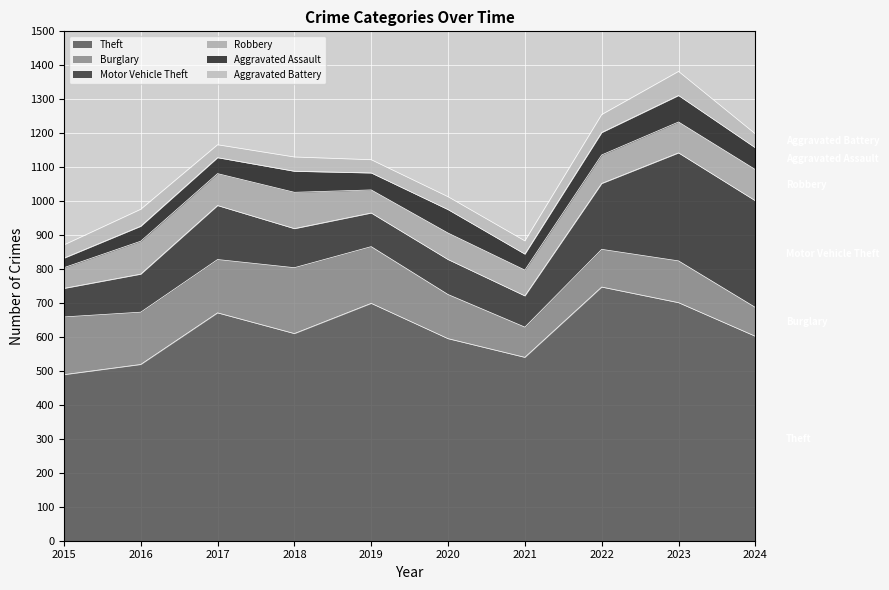

Reading right to left, extract all data points from this chart.

Theft: 2024=602	2023=701	2022=747	2021=540	2020=595	2019=699	2018=610	2017=671	2016=519	2015=489
Burglary: 2024=85	2023=123	2022=111	2021=89	2020=130	2019=167	2018=194	2017=157	2016=154	2015=170
Motor Vehicle Theft: 2024=314	2023=318	2022=194	2021=92	2020=103	2019=99	2018=115	2017=159	2016=112	2015=84
Robbery: 2024=92	2023=91	2022=84	2021=76	2020=78	2019=68	2018=107	2017=94	2016=97	2015=61
Aggravated Assault: 2024=64	2023=78	2022=66	2021=47	2020=69	2019=50	2018=62	2017=47	2016=44	2015=28
Aggravated Battery: 2024=41	2023=71	2022=53	2021=39	2020=38	2019=39	2018=42	2017=38	2016=50	2015=39